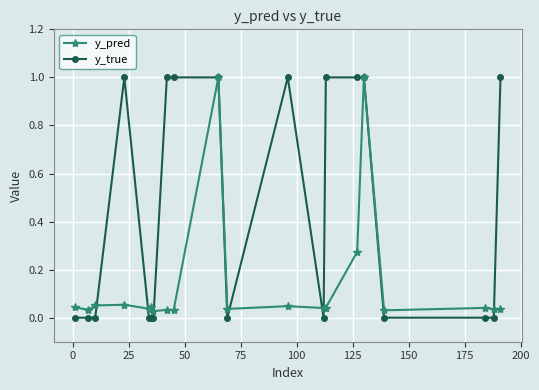

Which series has the largest range (max minus min)?

y_true